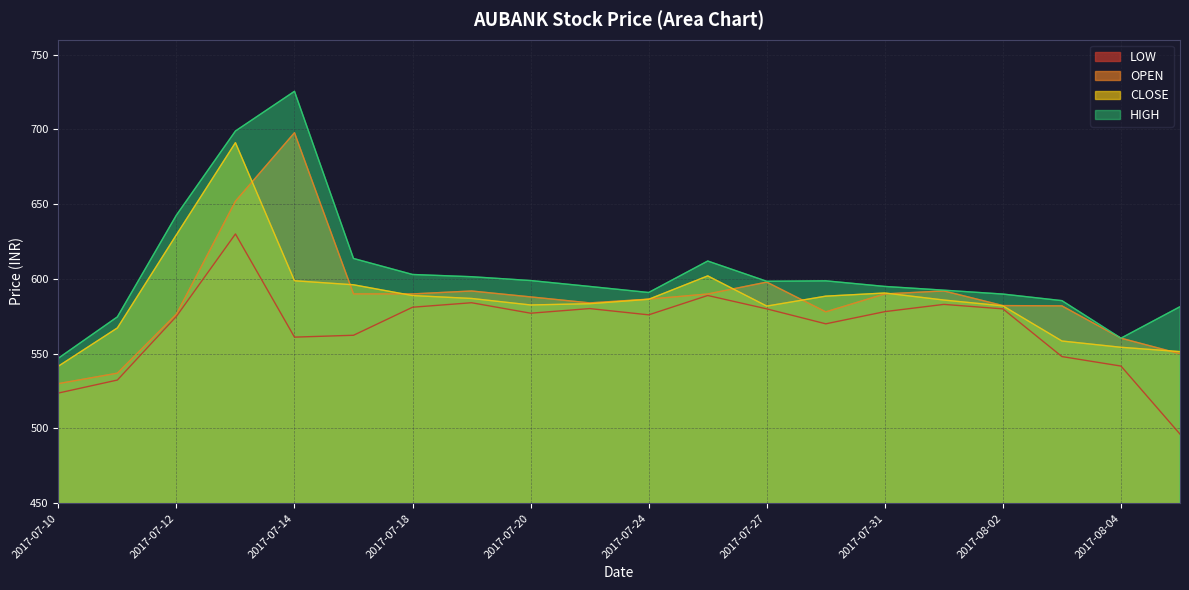

True or false: LOW and OPEN intersect in this chart.

False